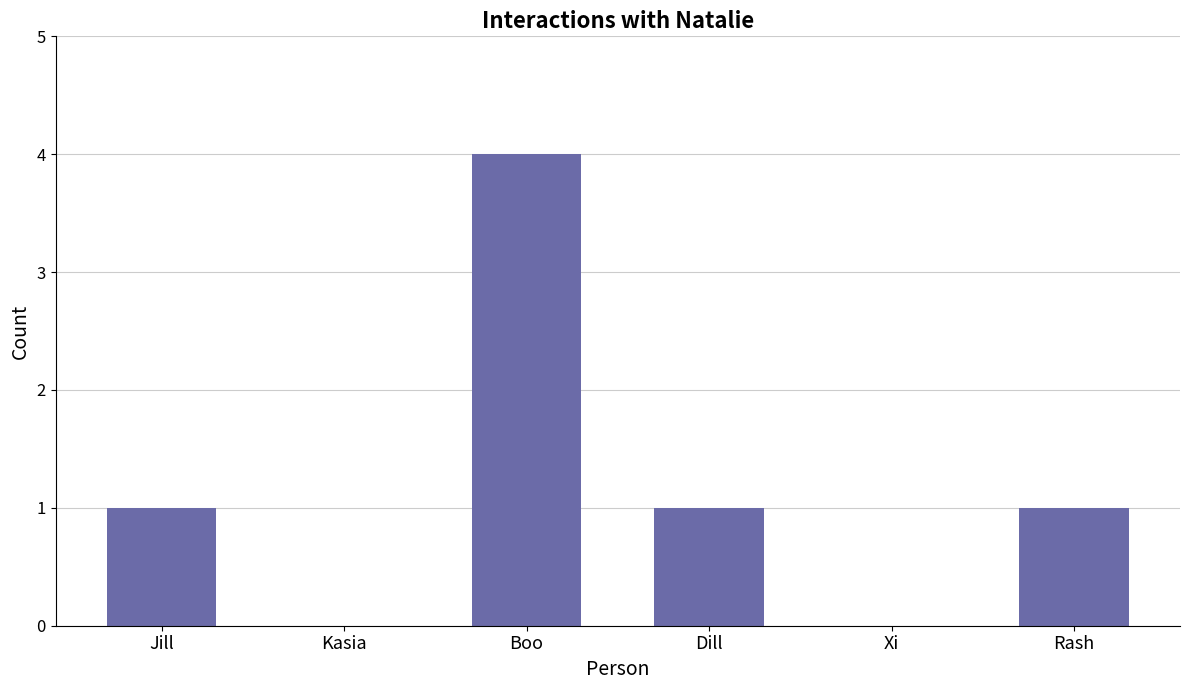

Count the number of data series in this chart.

1